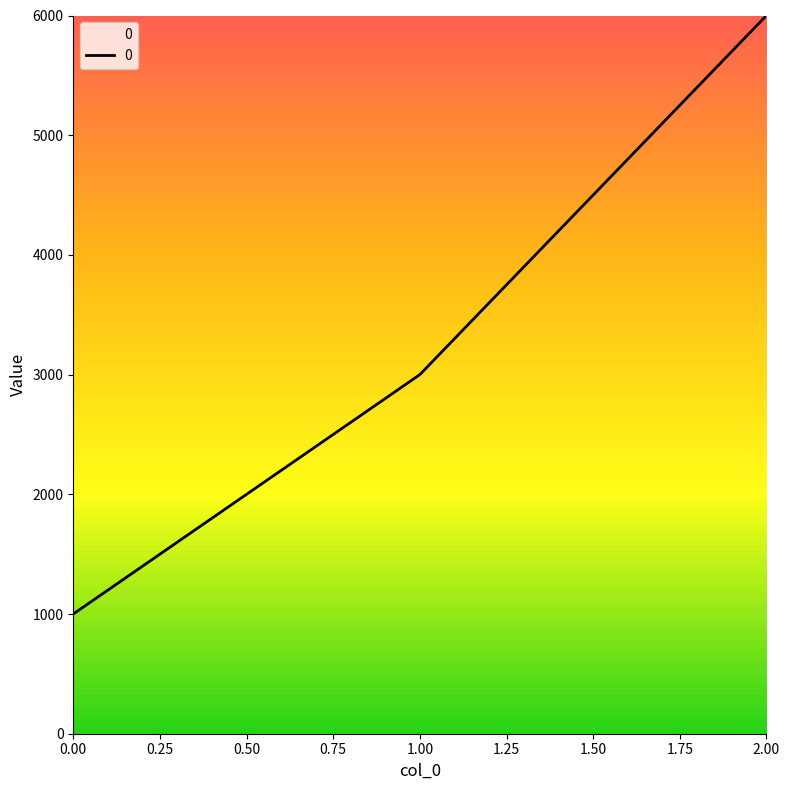

What is the approximate value at 2.00, to the nearest 10?

6000